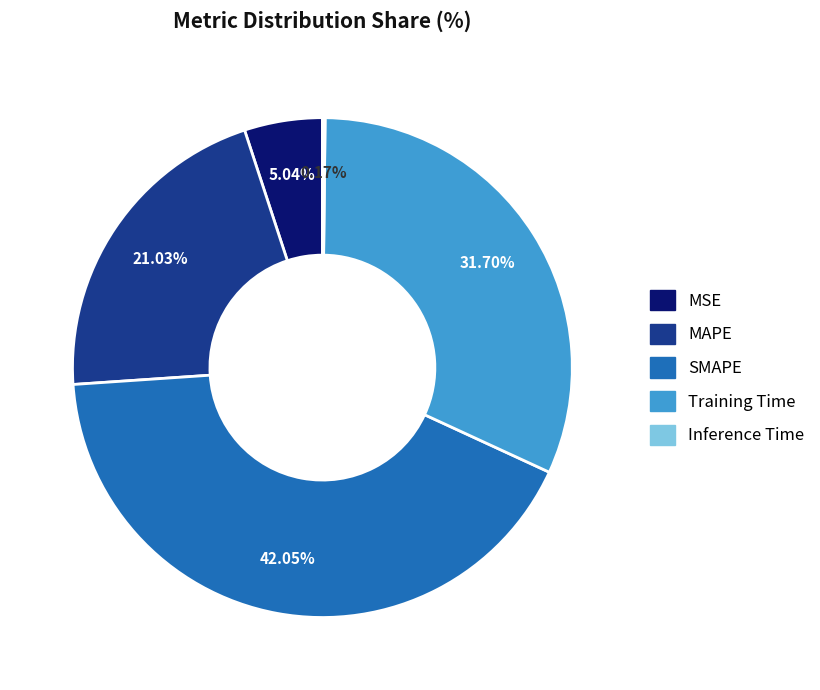

Is MAPE the majority of the pie?

No